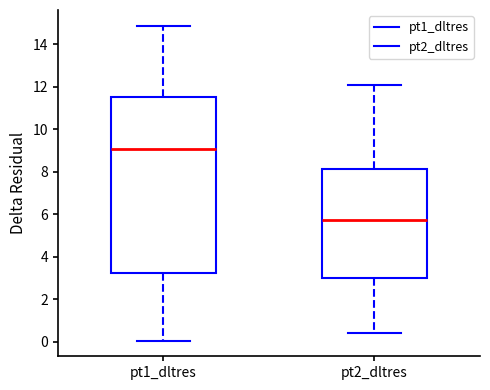

Which box is the tallest, from its lower edge to its upper edge?

pt1_dltres